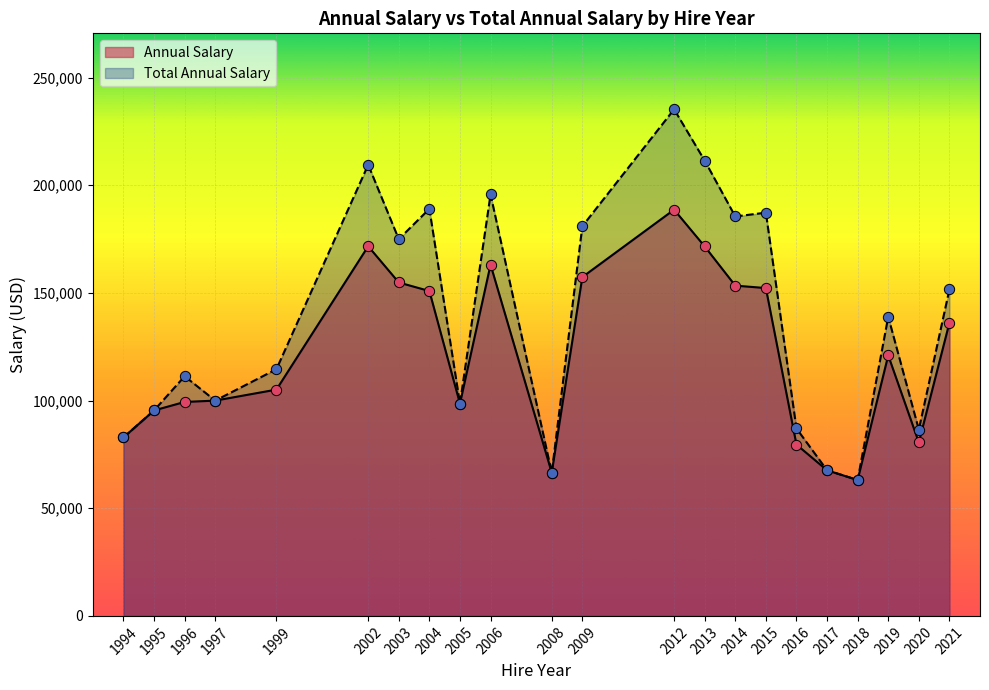

Which series reaches the minimum Y coordinate?

Annual Salary